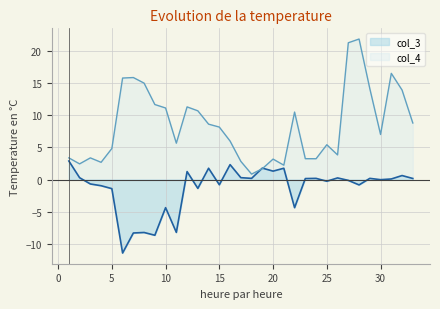

True or false: col_4 has a value of 4.4 at 17.

False